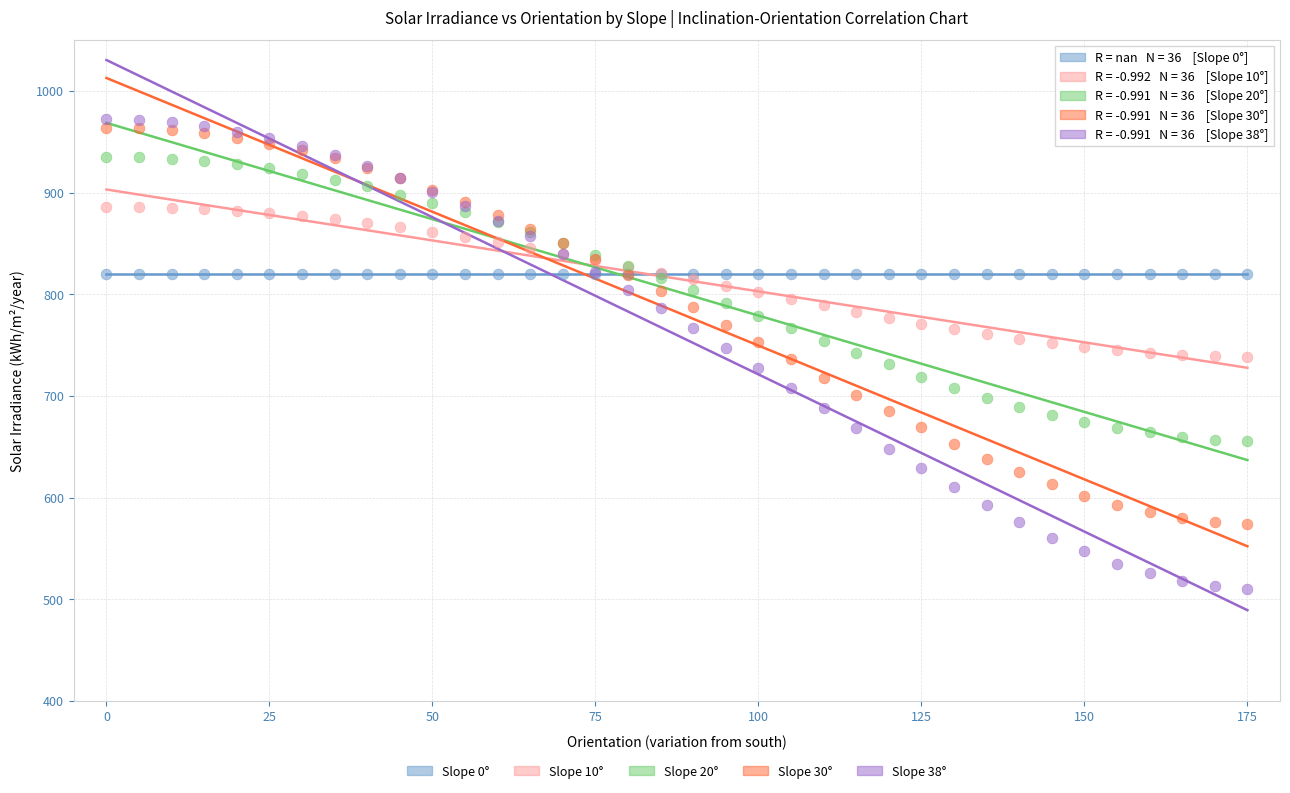

What are all the series names shown in the legend?

Slope 0°, Slope 10°, Slope 20°, Slope 30°, Slope 38°